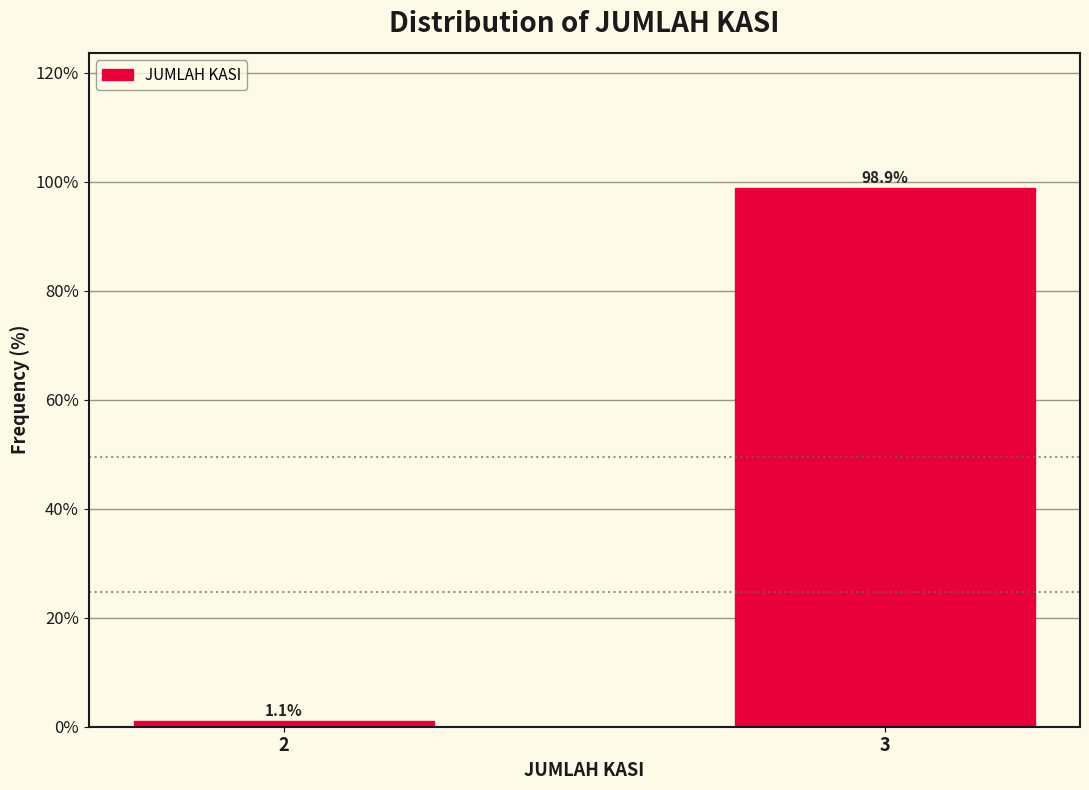

Reading right to left, list all the values displayed in this chart.

3=98.9	2=1.1